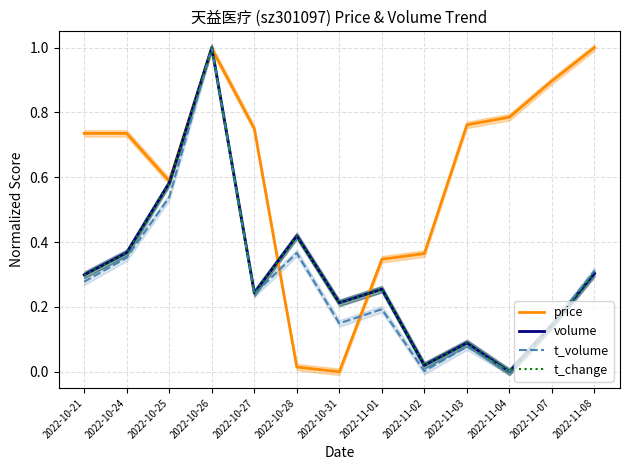

At 2022-10-25, list the series in order from largest to smallest.

price, volume, t_change, t_volume